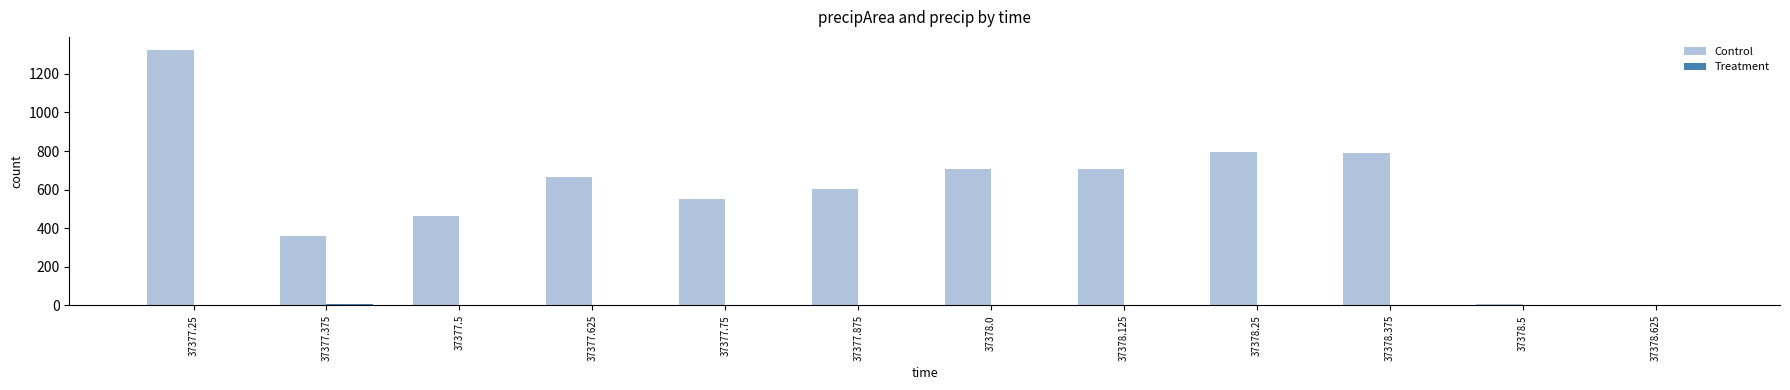

Which series has the largest total across all categories?

Control